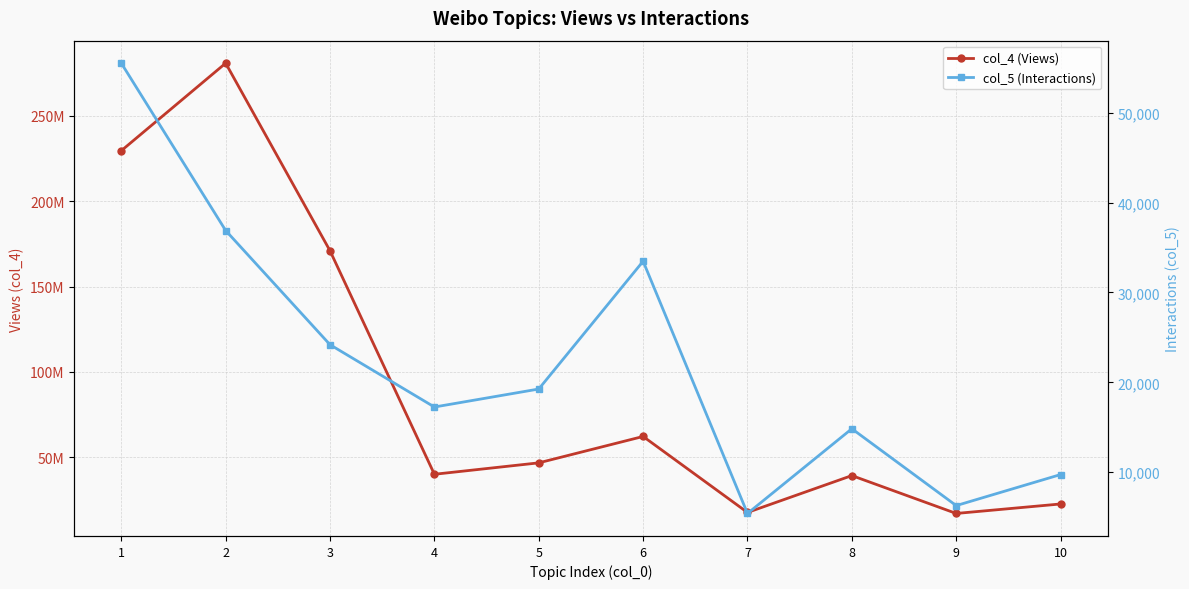

Reading right to left, transcribe all the data shown in this chart.

col_4 (Views): 22715696	17162342	39339699	17747398	62241875	46789432	40107191	170938050	280787199	229547436
col_5 (Interactions): 9745	6295	14842	5420	33470	19259	17257	24187	36886	55496